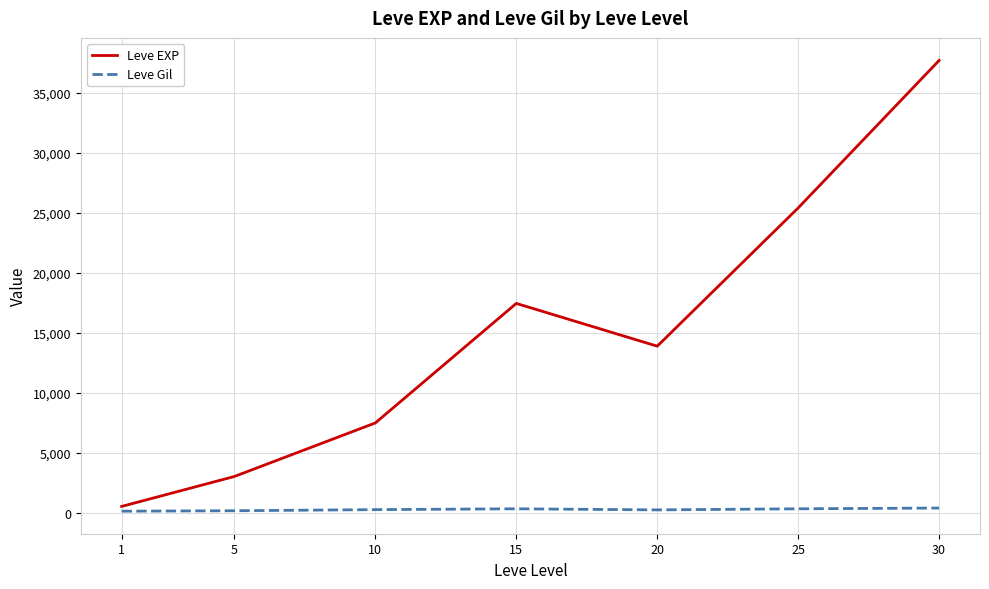

What is the maximum value shown in the chart?

37715.0